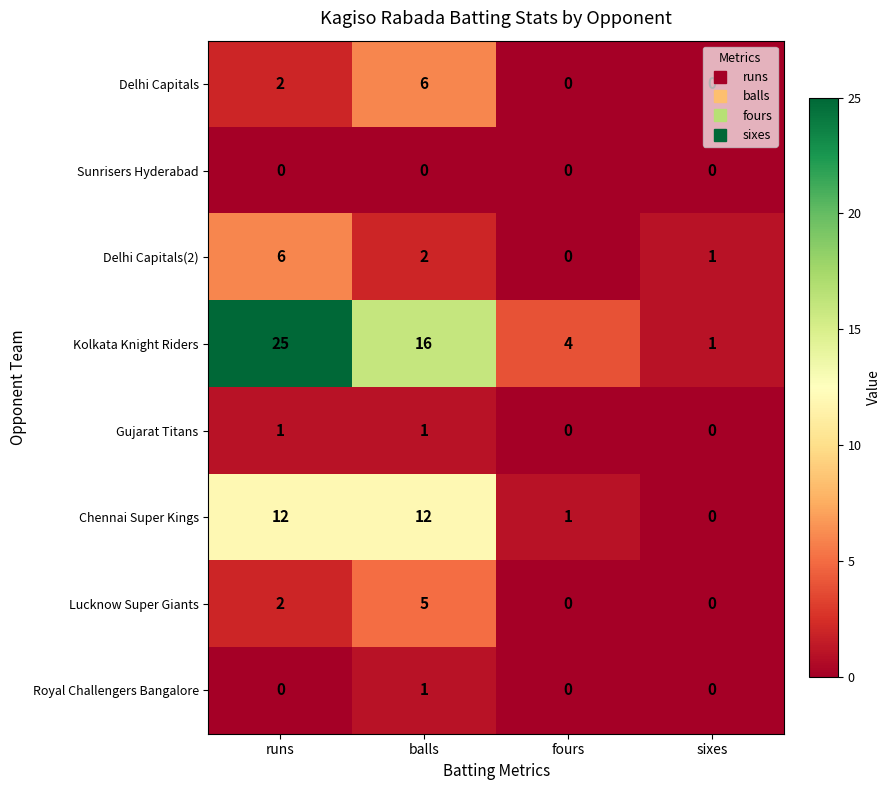

Which series has the widest spread of values?

Kolkata Knight Riders